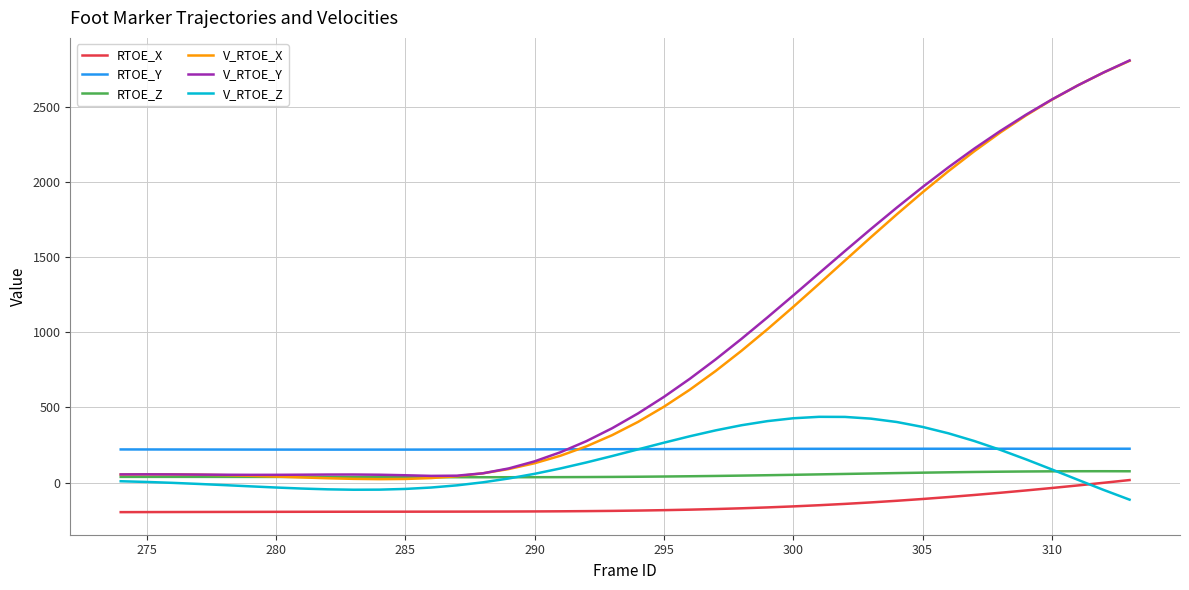

What is the sum of all V_RTOE_X values?

34817.0